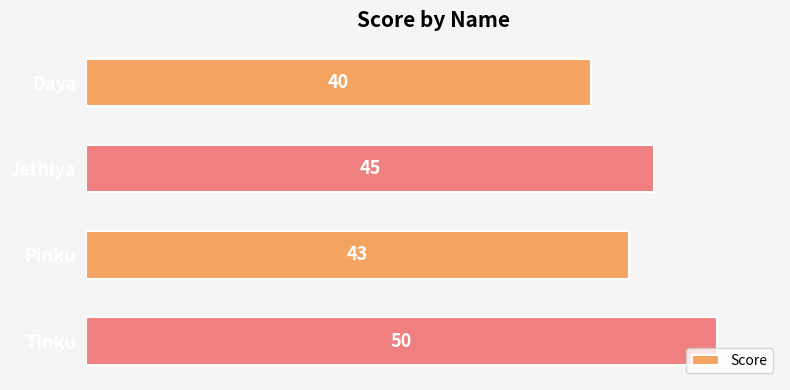

List the labels in order of value, smallest first.

Daya, Pinku, Jethiya, Tinku